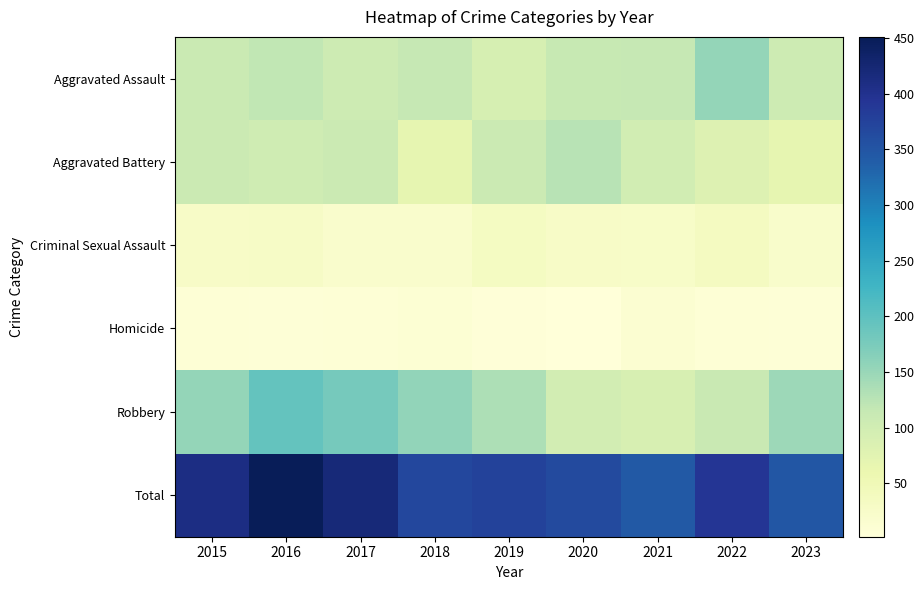

List the series in order of their peak value, lowest first.

Homicide, Criminal Sexual Assault, Aggravated Battery, Aggravated Assault, Robbery, Total